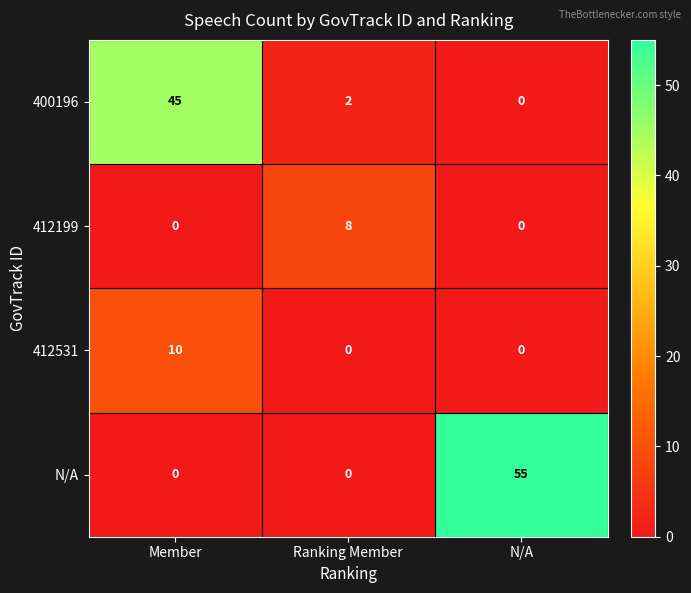

What is the greatest value displayed?

55